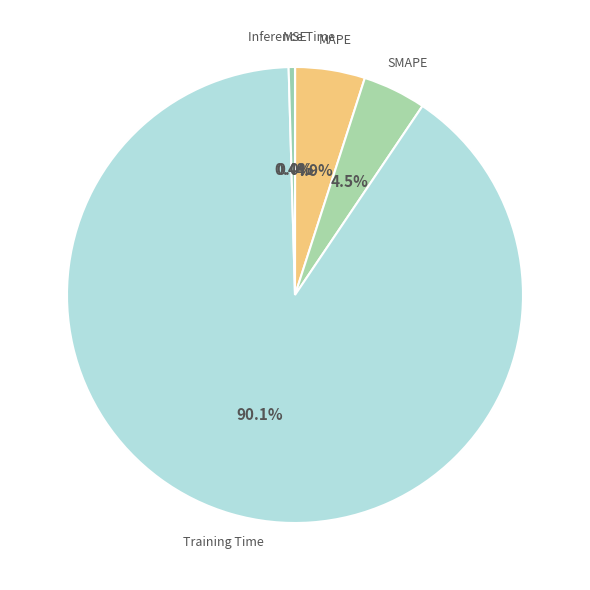

Which category has the biggest portion of the pie?

Training Time